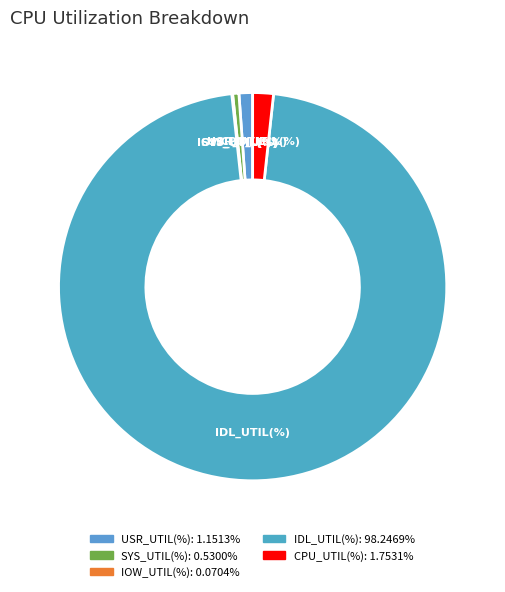

What is the largest slice in the pie chart?

IDL_UTIL(%)